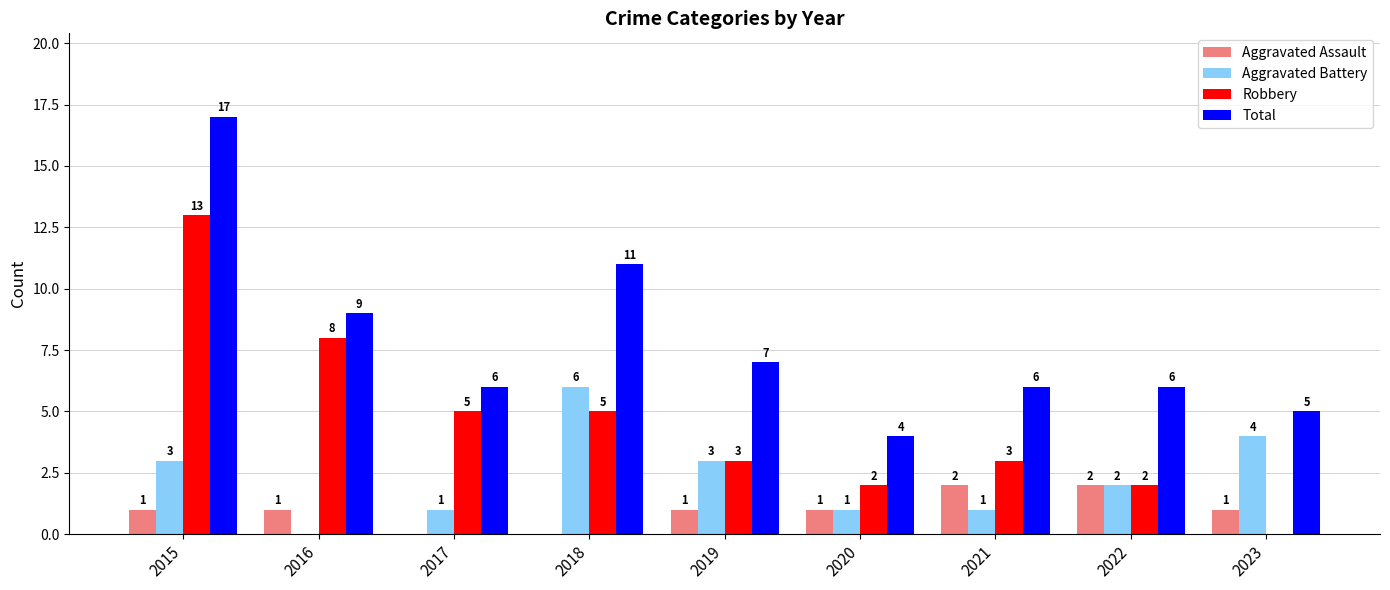

Read the Total value at 2019.

7